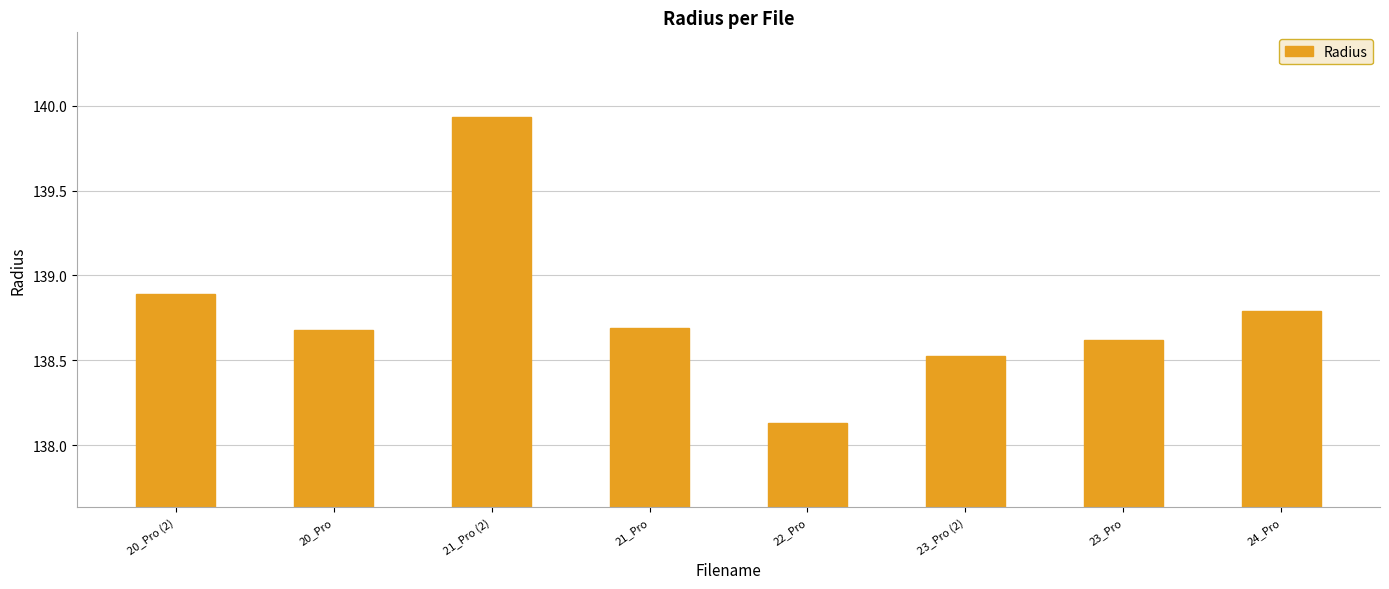

What is the change in value from 20_Pro (2) to 21_Pro (2)?

+1.0